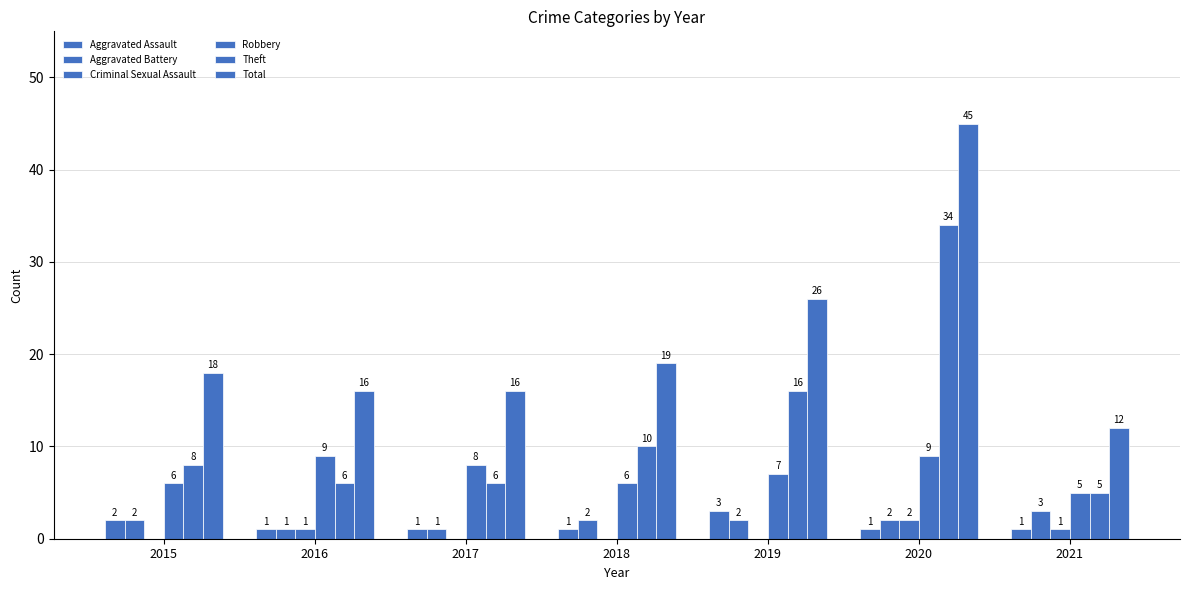

How many Aggravated Battery values are between 1 and 2?

6